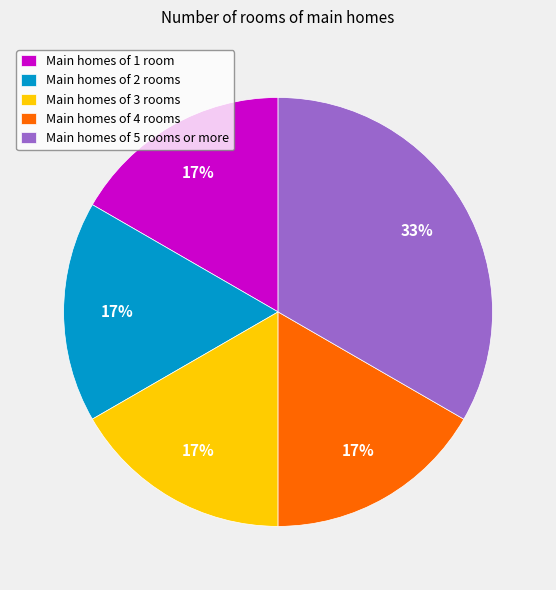

What is the largest slice in the pie chart?

Main homes of 5 rooms or more